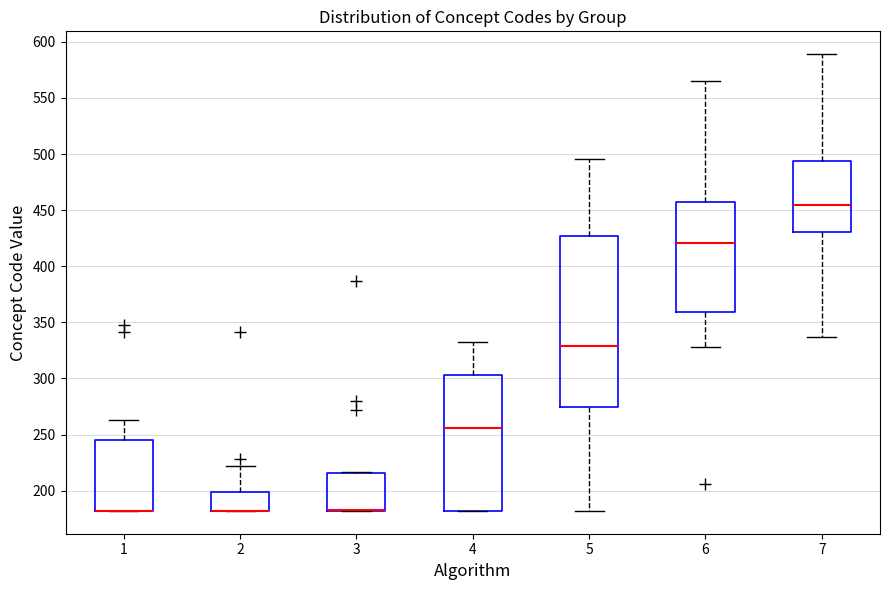

Reading left to right, transcribe this box plot: for each box, give where its median line is, the range the box spans, and where its two whiskers end, as read against the y-axis. The values are not printed on the chart, so give them approximately, as read against the axis.

1: median 180 (drawn on the box's lower edge), box 180 to 245, whiskers 180 to 265
2: median 180 (drawn on the box's lower edge), box 180 to 200, whiskers 180 to 220
3: median 185 (drawn on the box's lower edge), box 180 to 215, whiskers 180 to 215
4: median 255, box 180 to 305, whiskers 180 to 330
5: median 330, box 275 to 425, whiskers 180 to 495
6: median 420, box 360 to 455, whiskers 330 to 565
7: median 455, box 430 to 495, whiskers 335 to 590